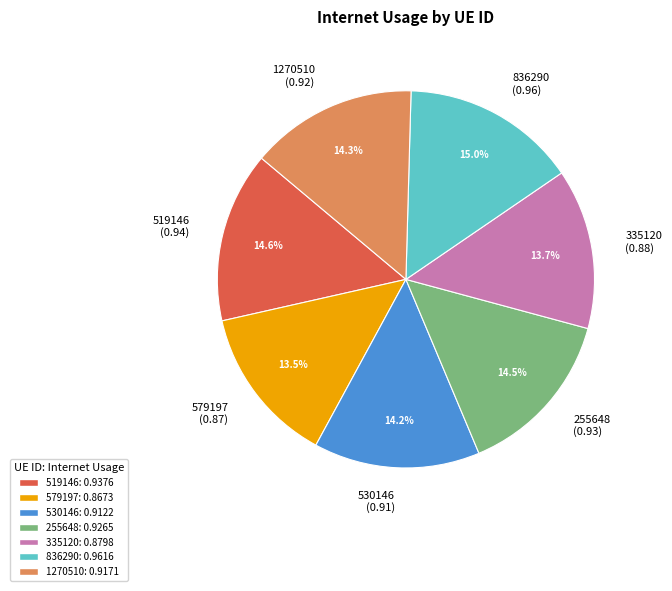

How many slices are in this pie chart?

7